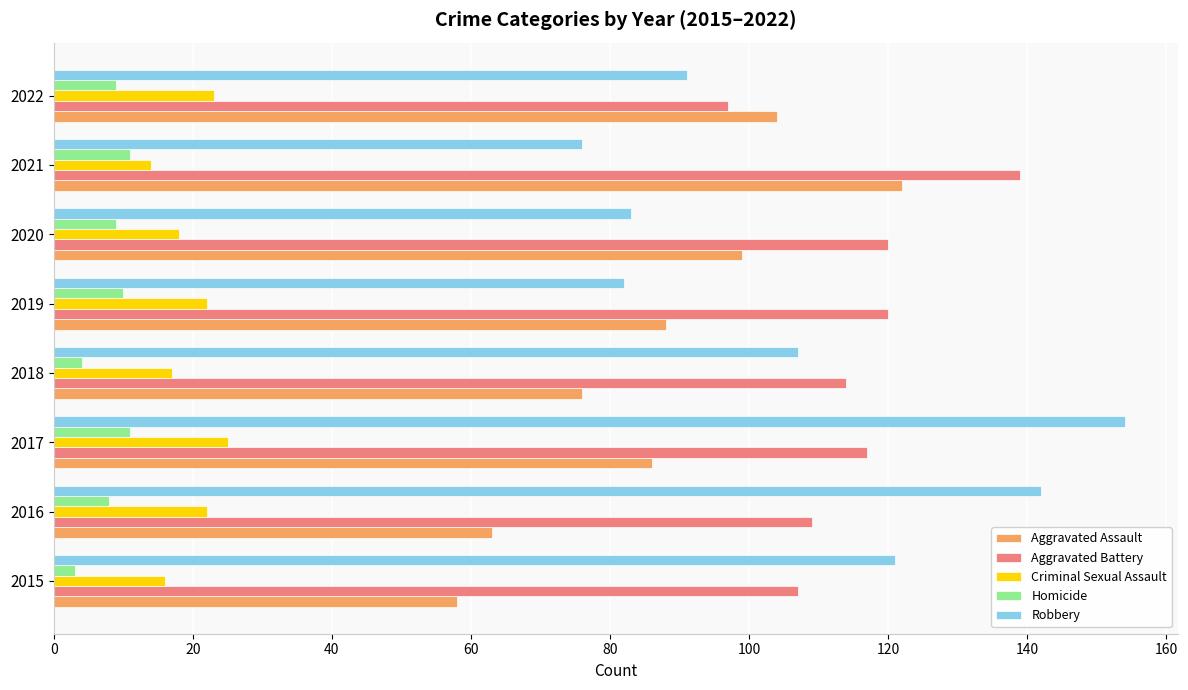

What is the sum of the Aggravated Battery values at 2020 and 2018?

234